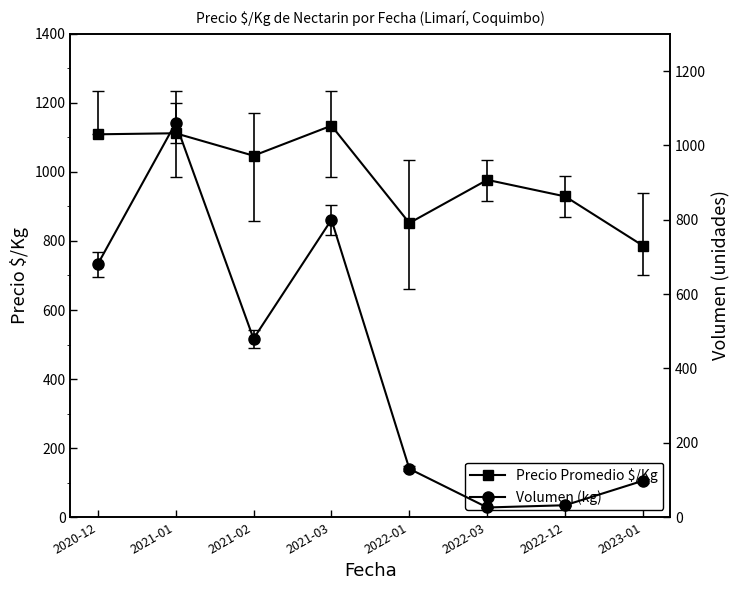

True or false: Volumen (kg) and Precio Promedio $/Kg cross at least once.

False